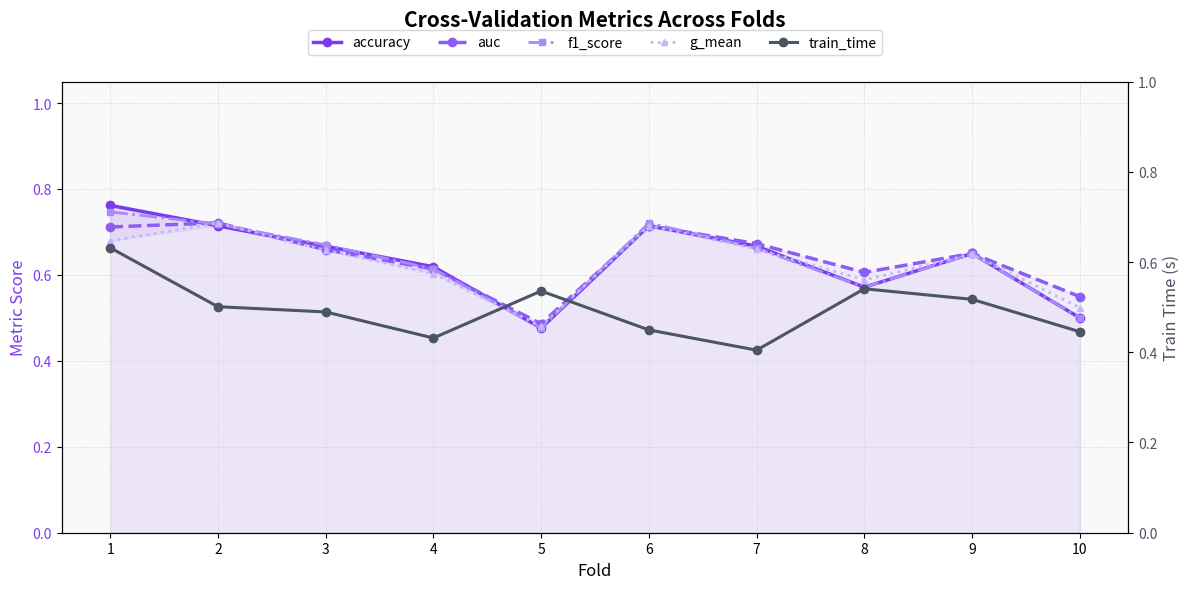

What is the value of the accuracy point at the 5th from the left?

0.5